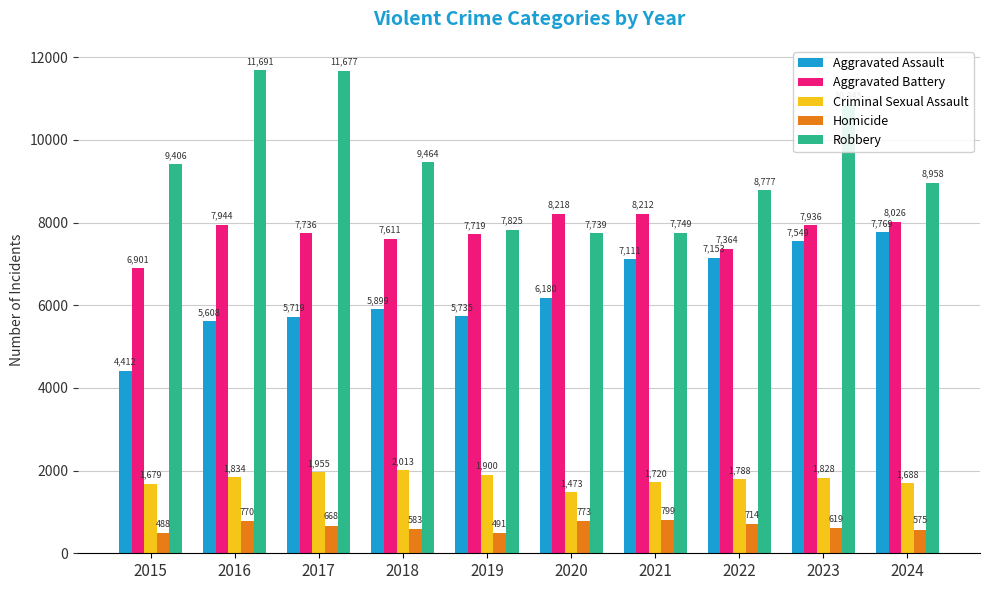

Reading right to left, extract all data points from this chart.

Aggravated Assault: 2024=7769	2023=7549	2022=7153	2021=7111	2020=6180	2019=5735	2018=5899	2017=5719	2016=5608	2015=4412
Aggravated Battery: 2024=8026	2023=7936	2022=7364	2021=8212	2020=8218	2019=7719	2018=7611	2017=7736	2016=7944	2015=6901
Criminal Sexual Assault: 2024=1688	2023=1828	2022=1788	2021=1720	2020=1473	2019=1900	2018=2013	2017=1955	2016=1834	2015=1679
Homicide: 2024=575	2023=619	2022=714	2021=799	2020=773	2019=491	2018=583	2017=668	2016=770	2015=488
Robbery: 2024=8958	2023=10845	2022=8777	2021=7749	2020=7739	2019=7825	2018=9464	2017=11677	2016=11691	2015=9406